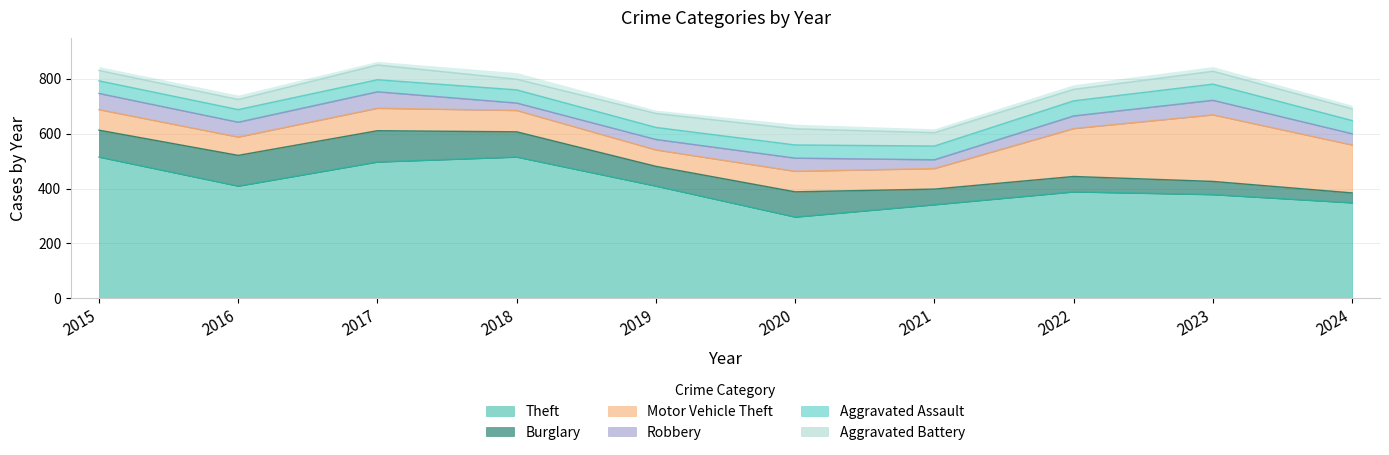

True or false: Aggravated Battery and Burglary intersect in this chart.

True